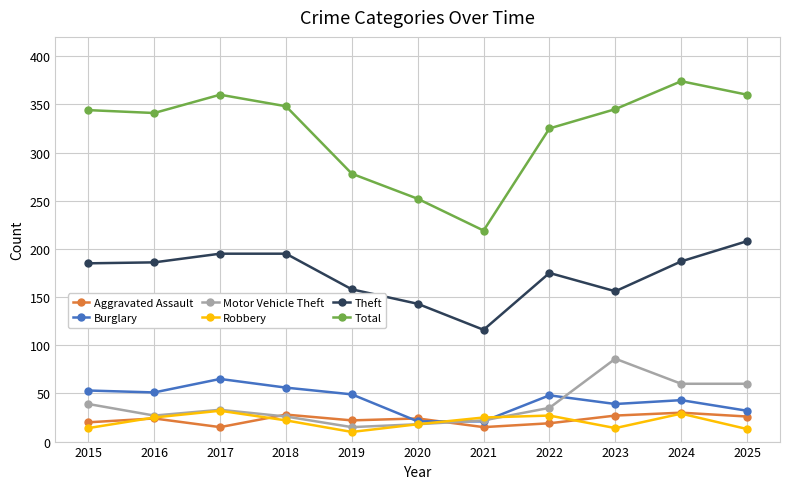

Count the number of categories in the chart.

11